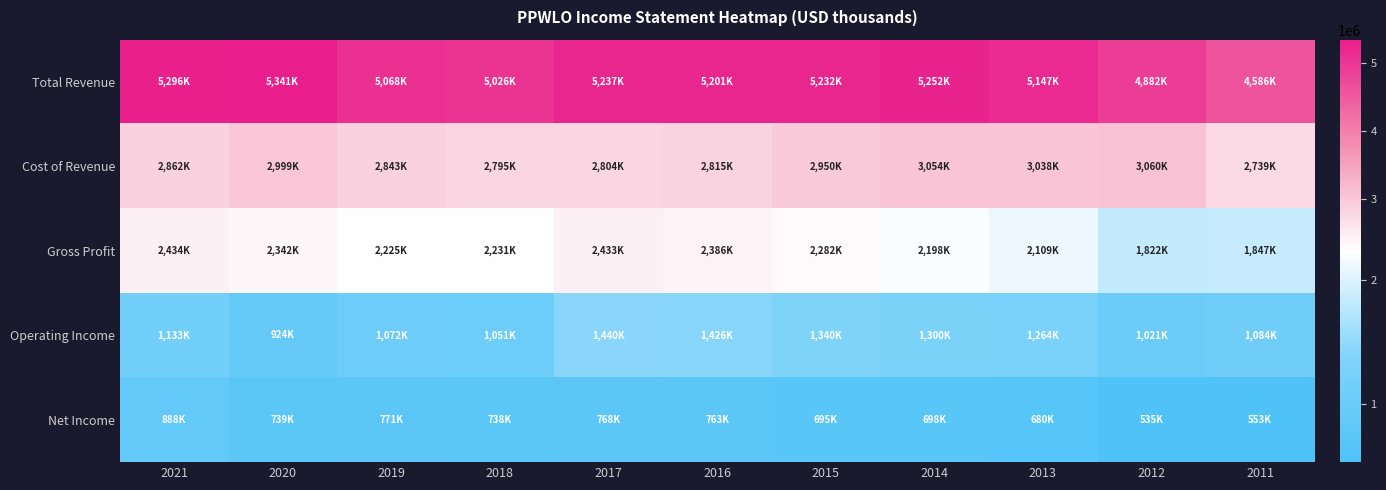

At which category is the sum across all series the highest?

2017